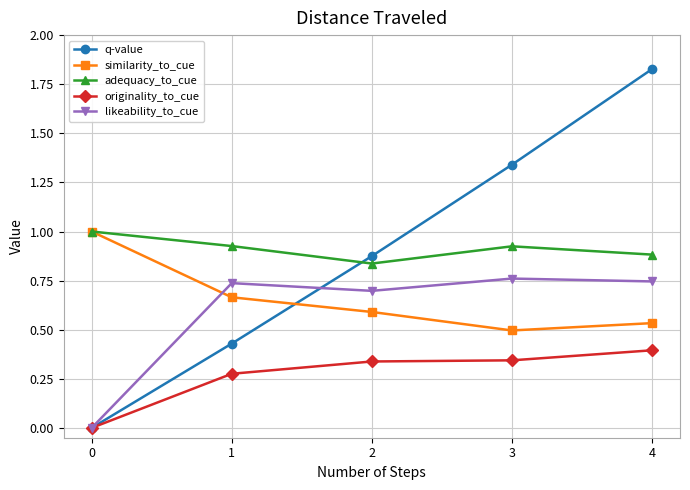

Is it true that q-value equals 0.4 at 1?

True